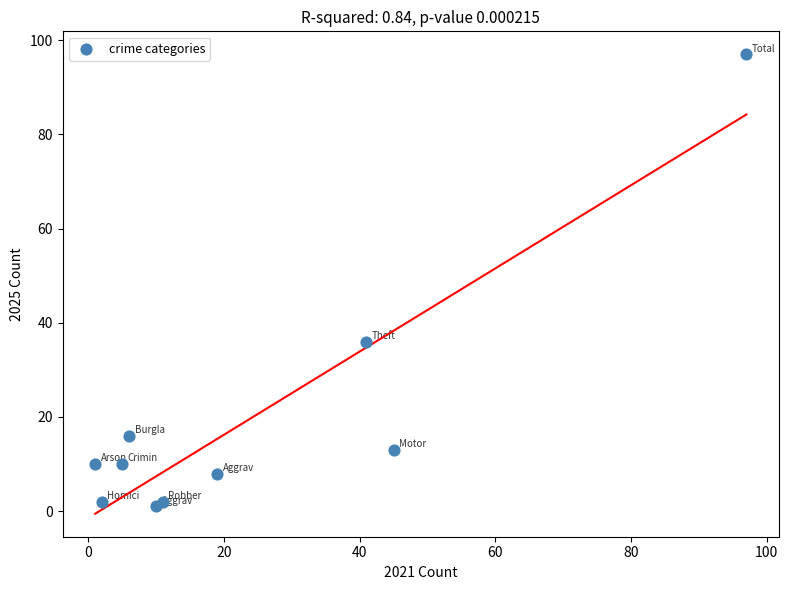

What Y value in the scatter plot is closest to 49?

36